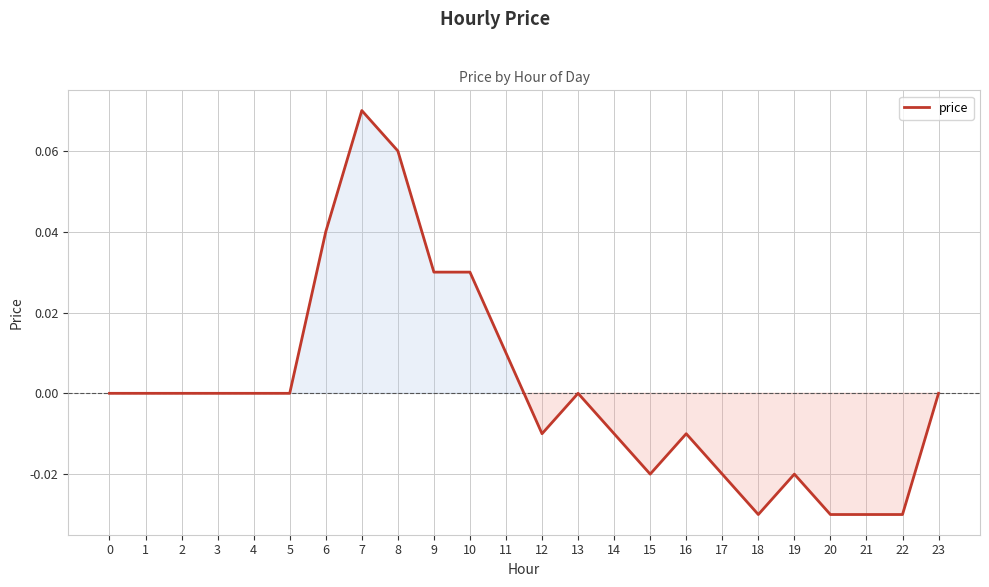

How many lines are shown in the chart?

1